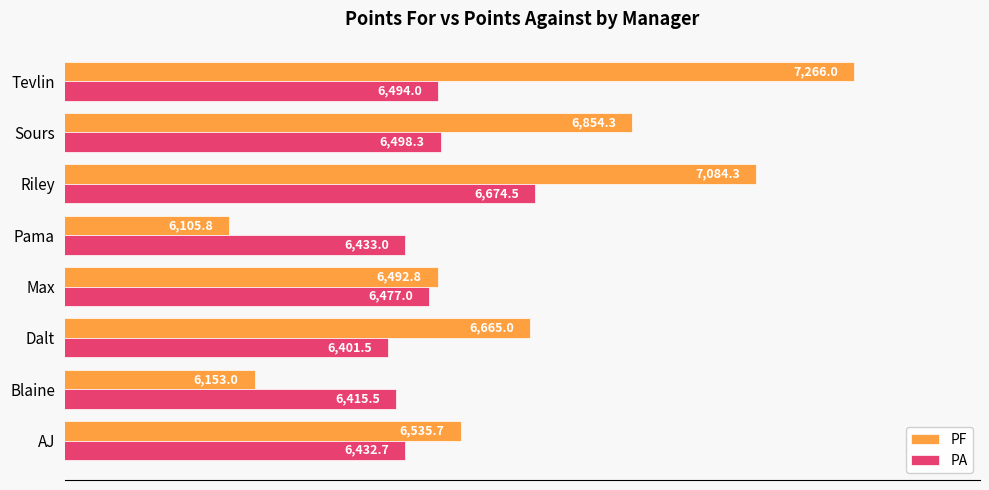

Is it true that PA equals 6401.5 at Dalt?

True